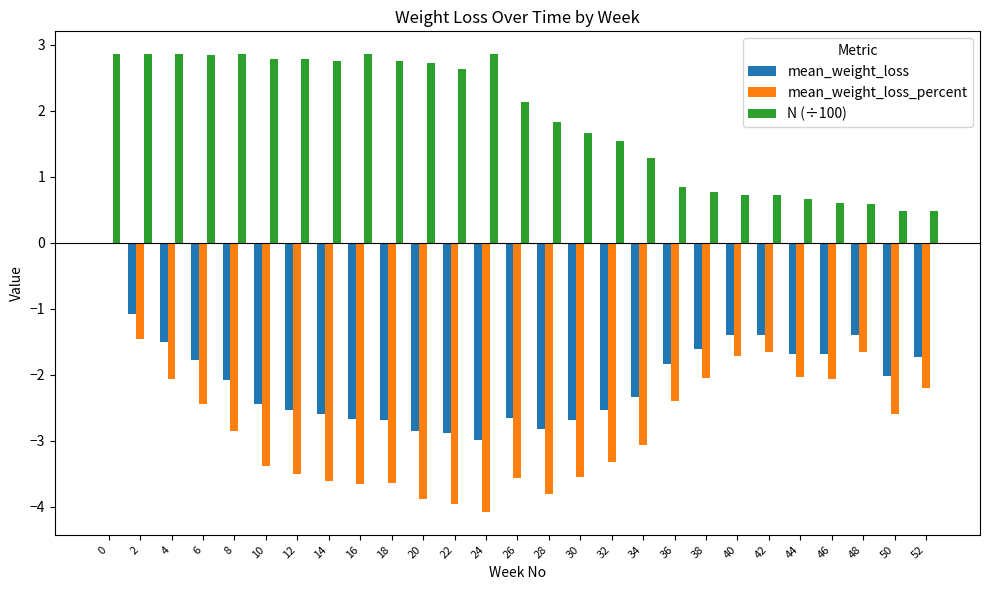

What is the greatest value displayed?

2.9